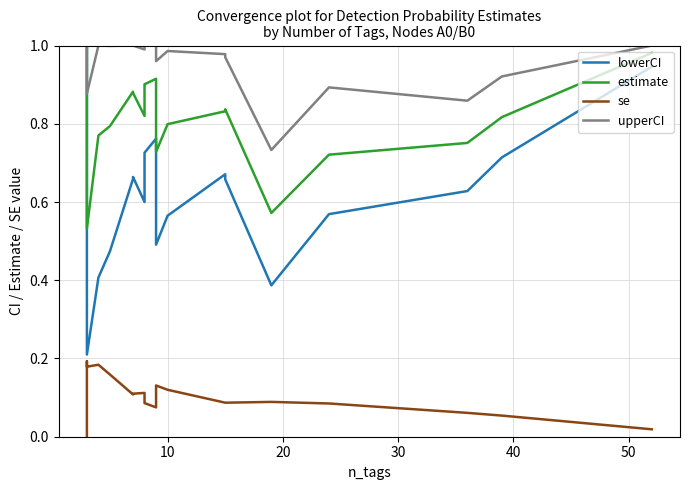

Is it true that se equals -0.1 at 0?

False